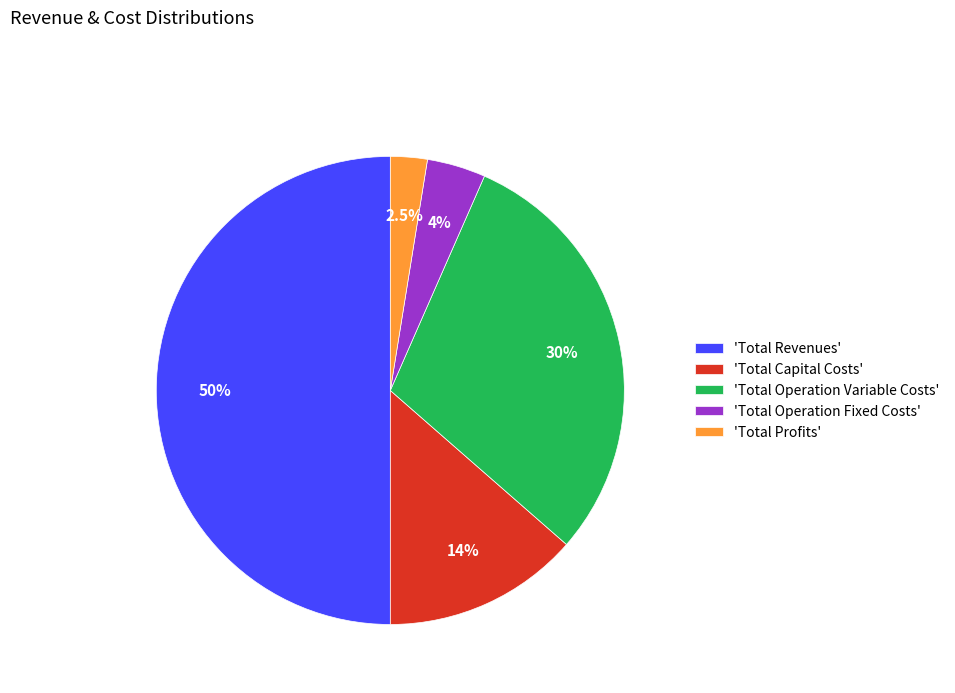

Which slice is the smallest?

'Total Profits'